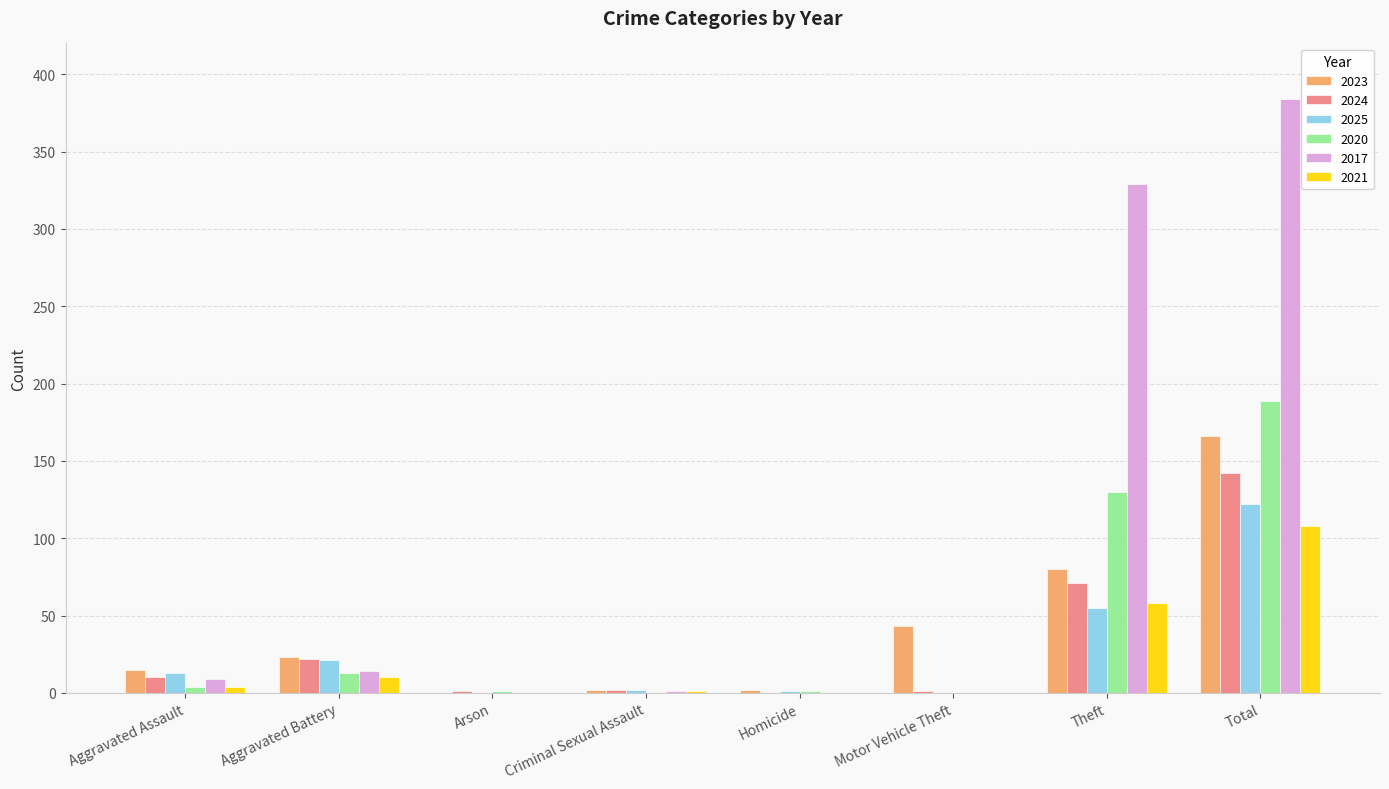

Which series has the largest total across all categories?

2017